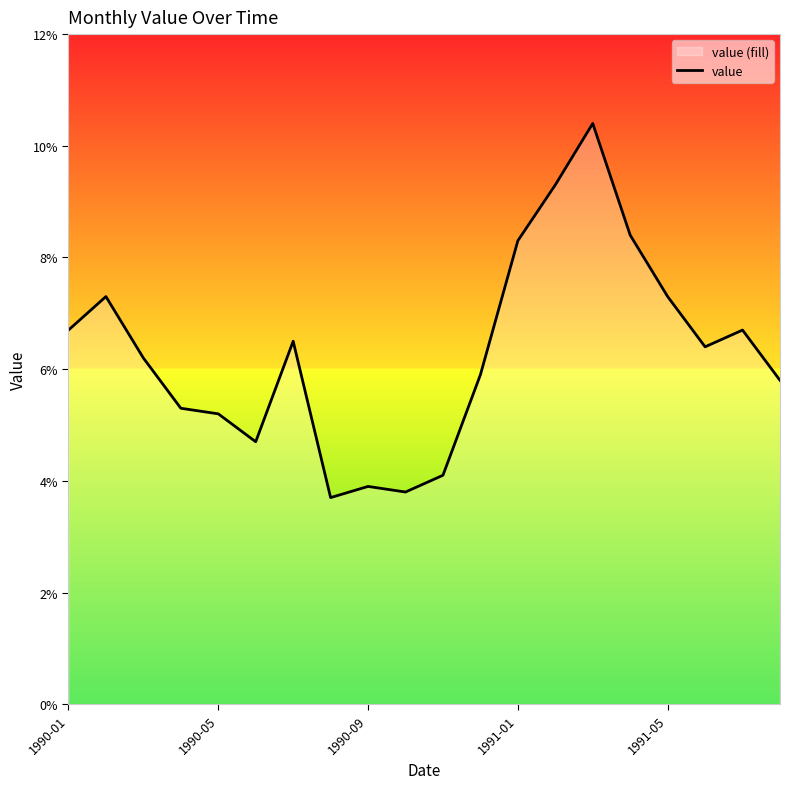

What is the maximum value shown in the chart?

10.4